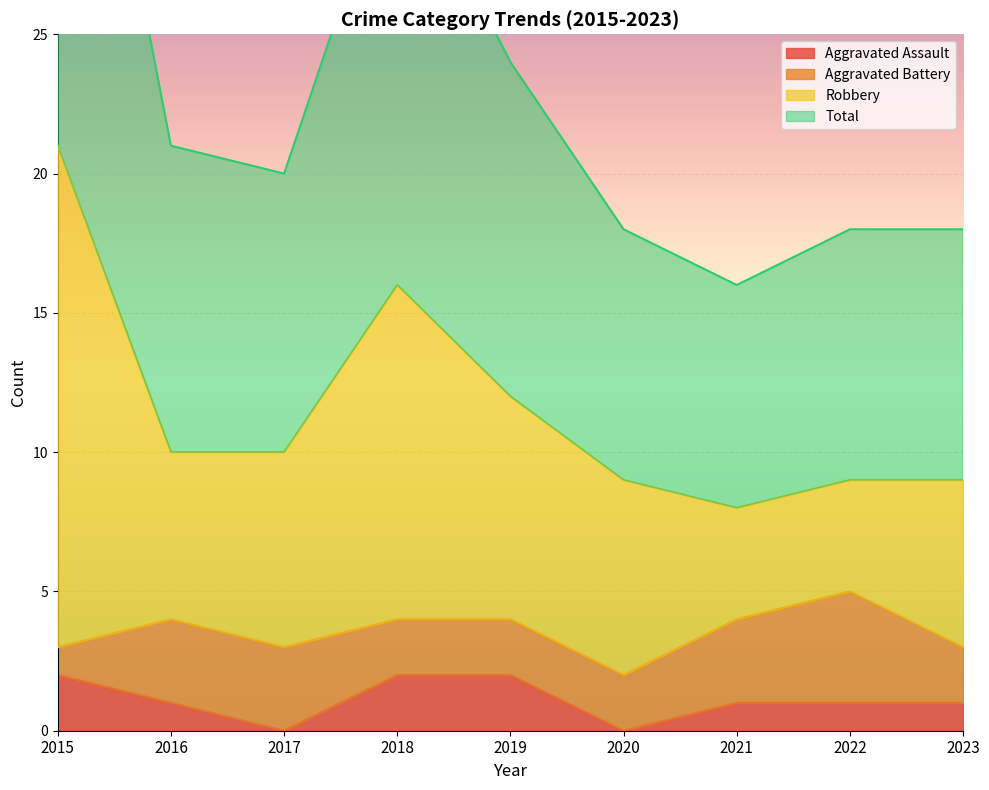

How many interior local valleys does the Aggravated Assault series have?

2